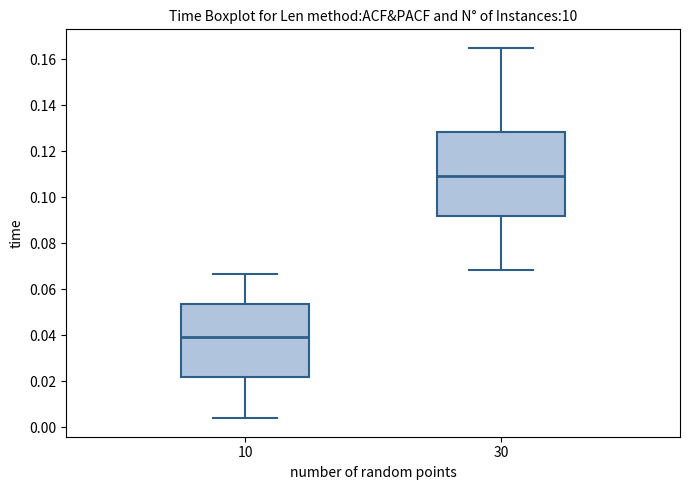

Reading left to right, transcribe this box plot: for each box, give where its median line is, the range the box spans, and where its two whiskers end, as read against the y-axis. The values are not printed on the chart, so give them approximately, as read against the axis.

10: median 0.040, box 0.022 to 0.054, whiskers 0.004 to 0.066
30: median 0.110, box 0.092 to 0.128, whiskers 0.068 to 0.164